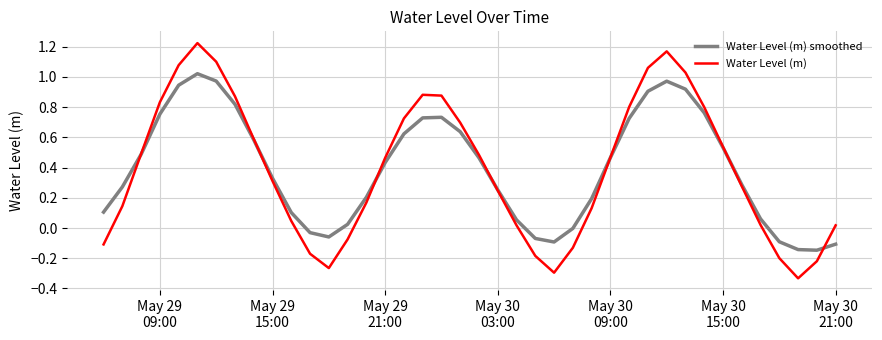

Rank the series by their maximum value, from highest to lowest.

Water Level (m), Water Level (m) smoothed